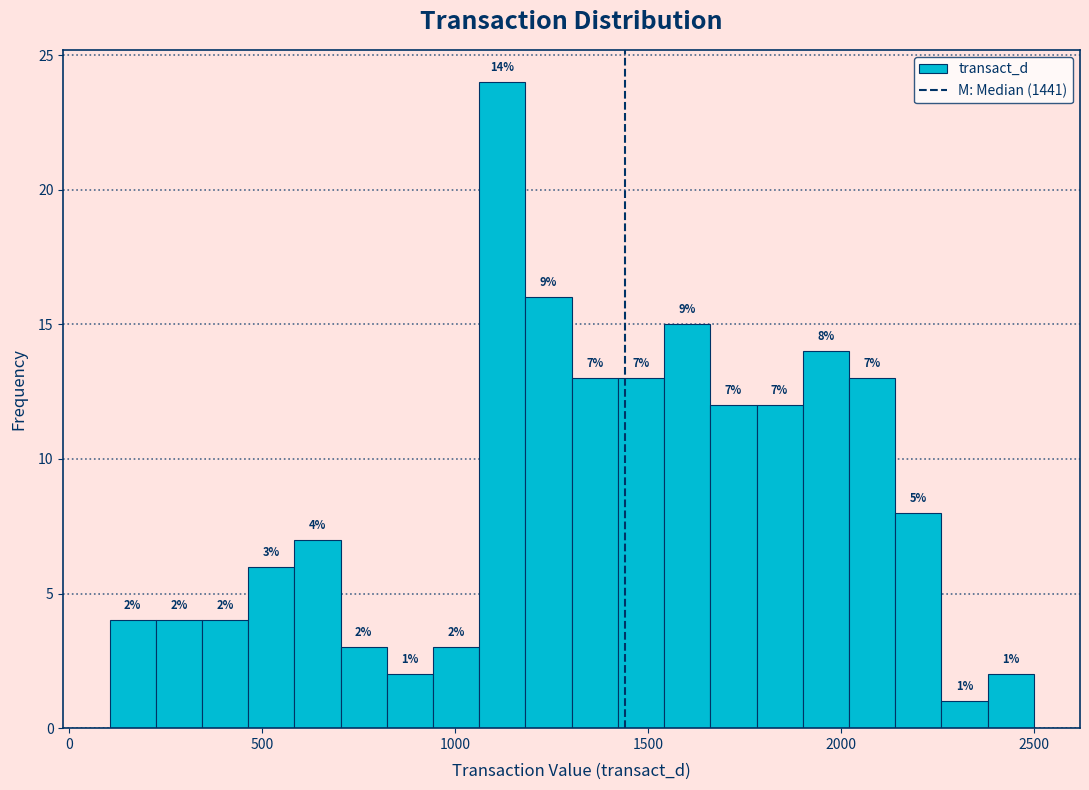

Read against the x-axis, roughly where is the centre of the tallest bar?

1100